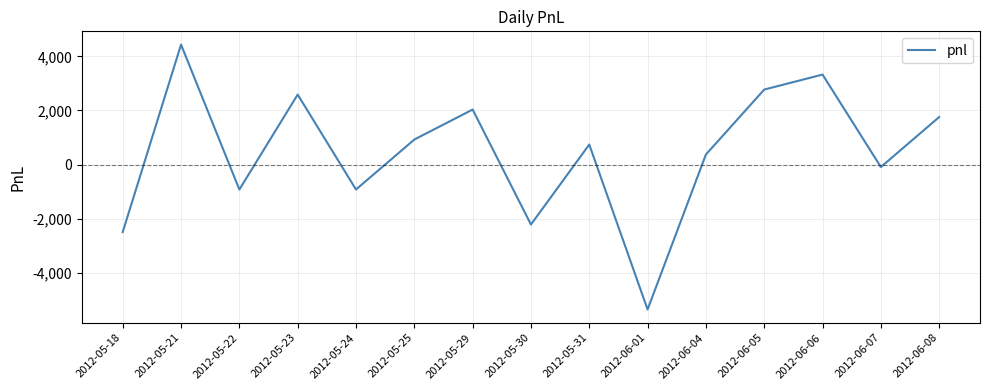

True or false: the data shows 4109.4 at 2012-05-23.

False